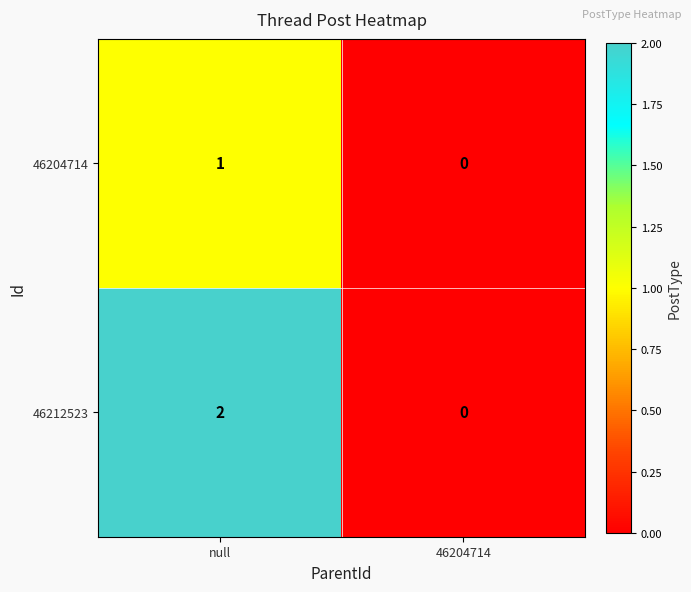

List the labels in order of 46204714 value, largest first.

null, 46204714